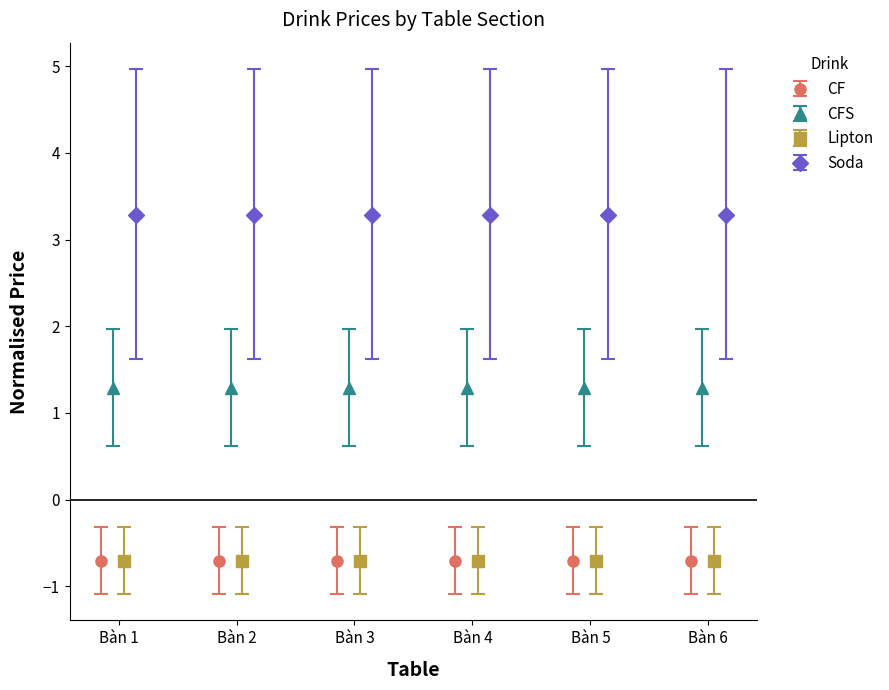

Count the number of data series in this chart.

4